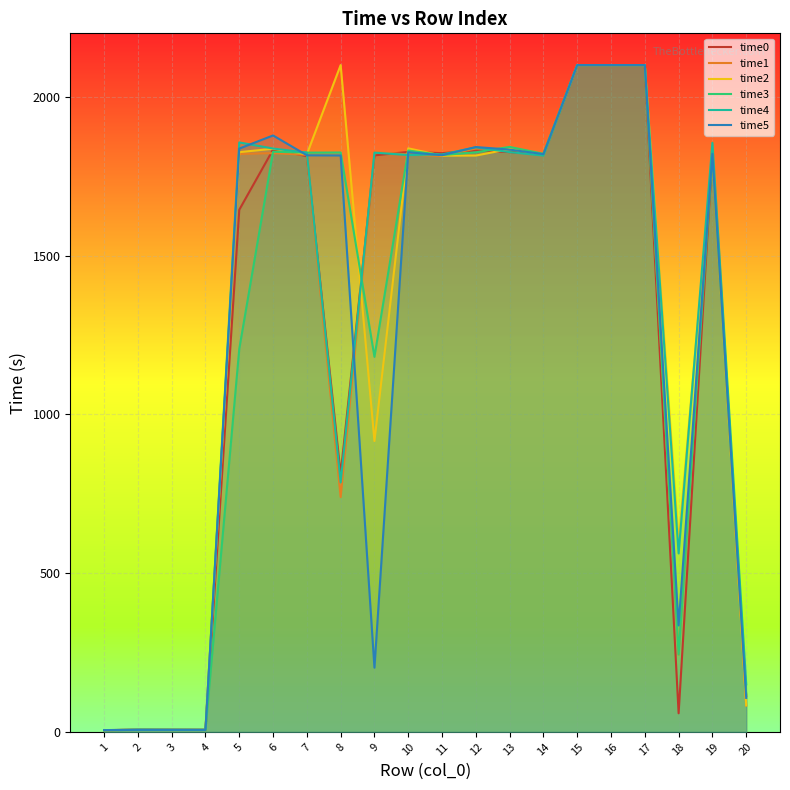

Rank the categories by time4 value from highest to lowest.

15, 16, 17, 5, 19, 12, 6, 13, 7, 9, 11, 10, 14, 8, 18, 20, 2, 3, 4, 1